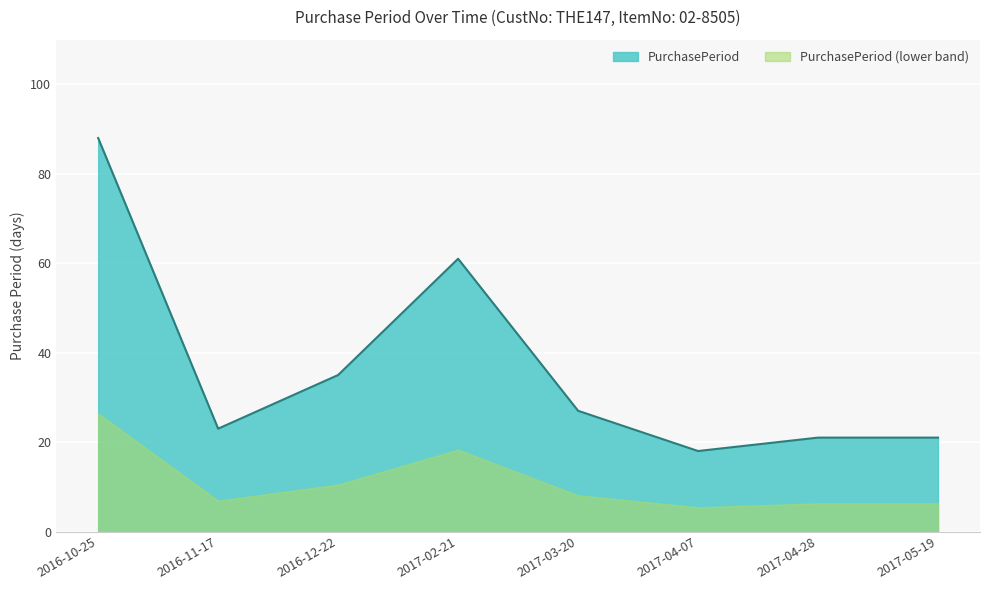

How many interior local valleys (lower than both neighbors) does the data have?

2